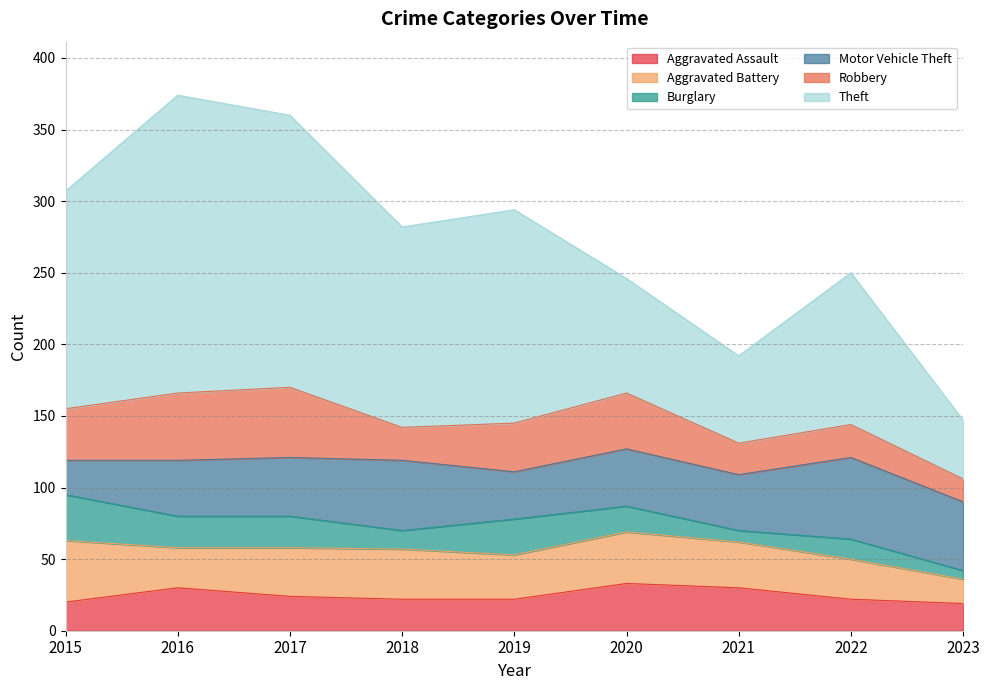

At which category is the sum across all series the highest?

2016